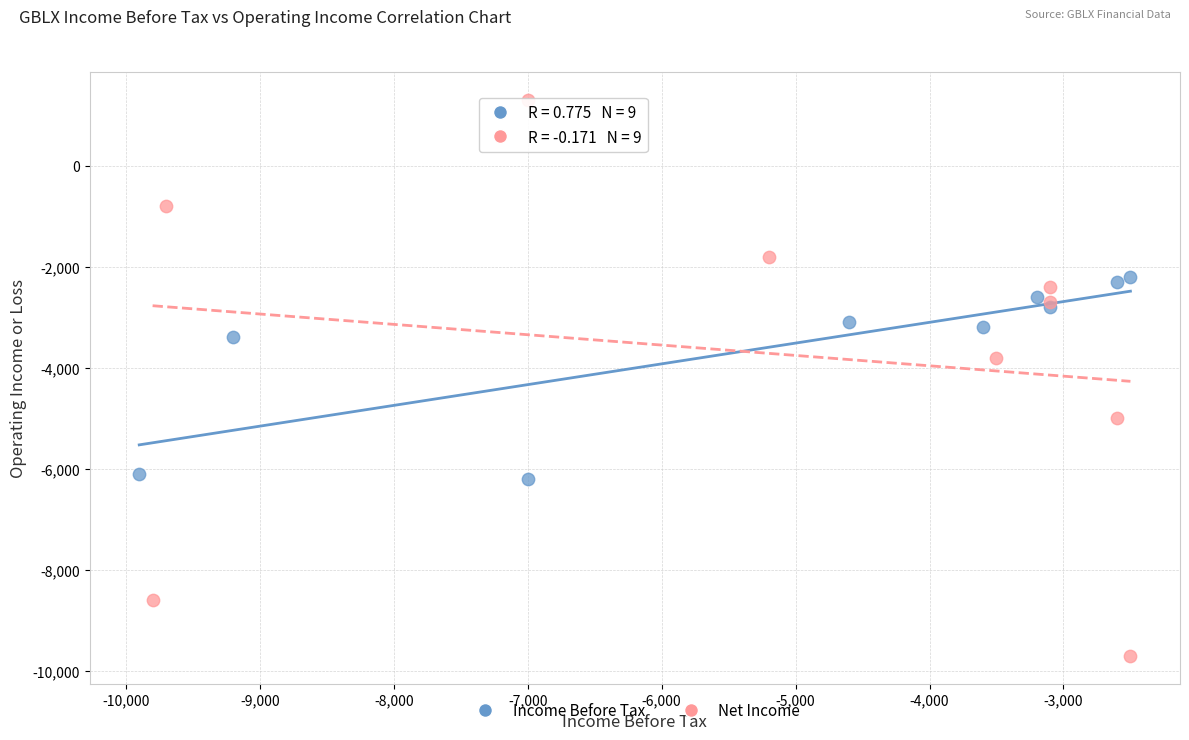

Which series contains the lowest Y value?

Net Income